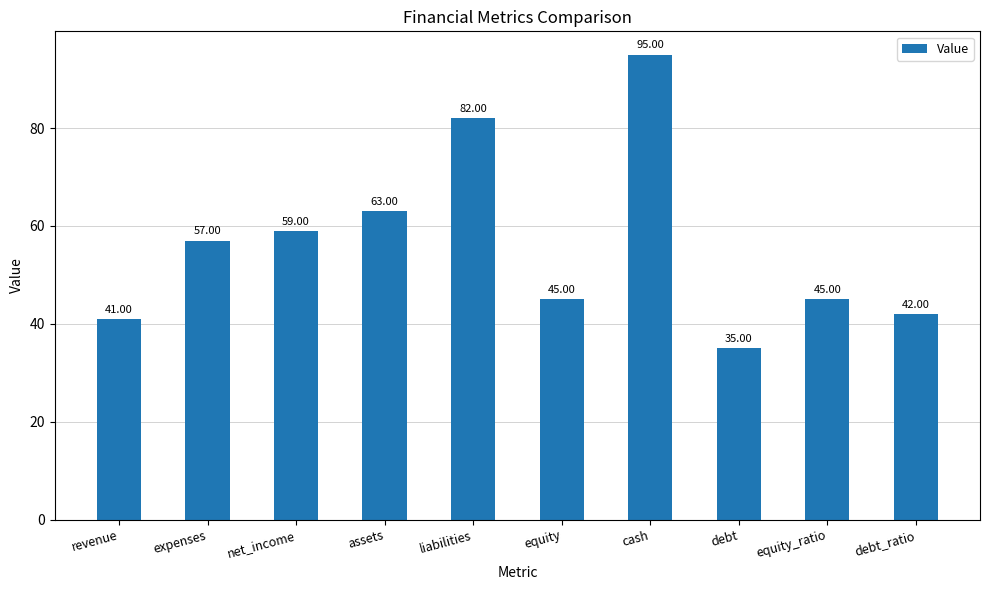

What is the difference between the second highest and minimum values?

47